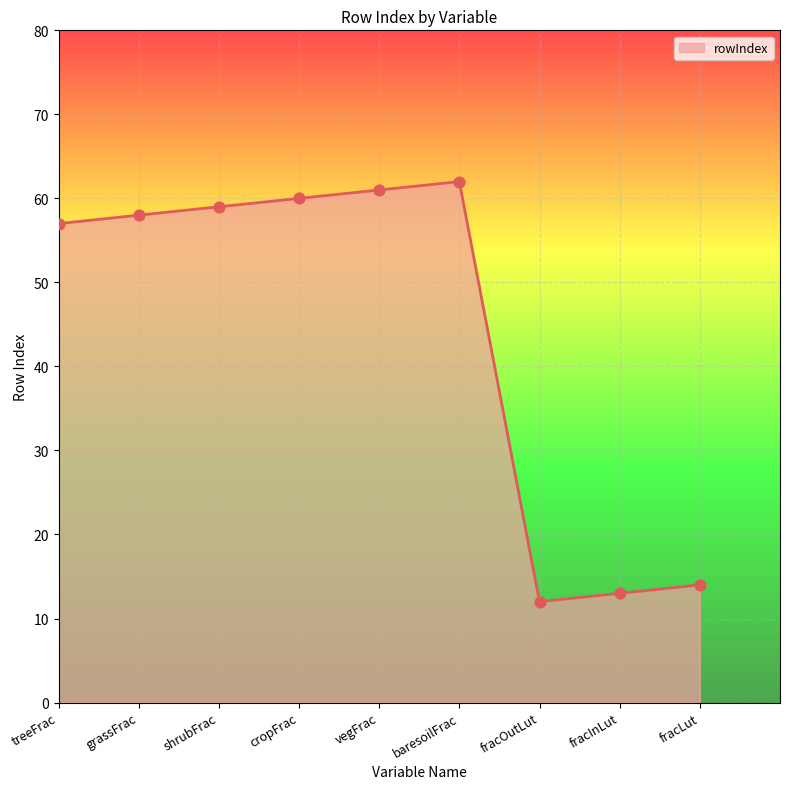

Which has a higher value, fracInLut or shrubFrac?

shrubFrac